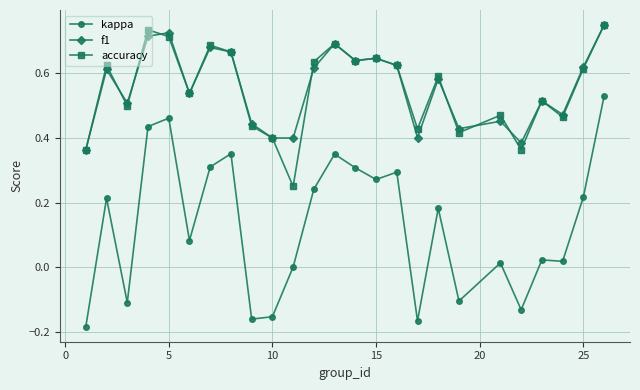

Which series has the widest spread of values?

kappa